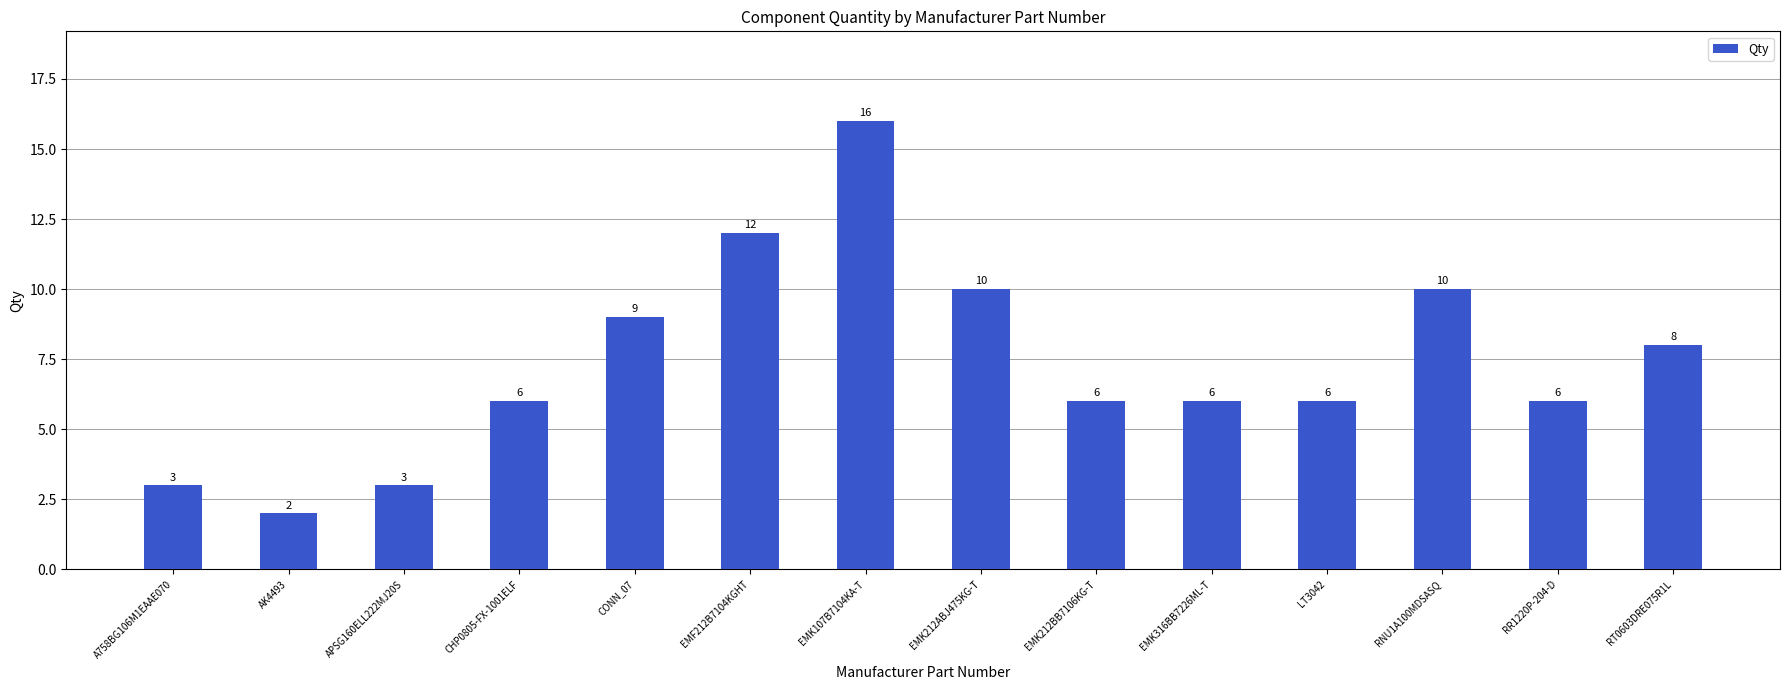

What value does the data have at EMF212B7104KGHT, to the nearest 5?

10